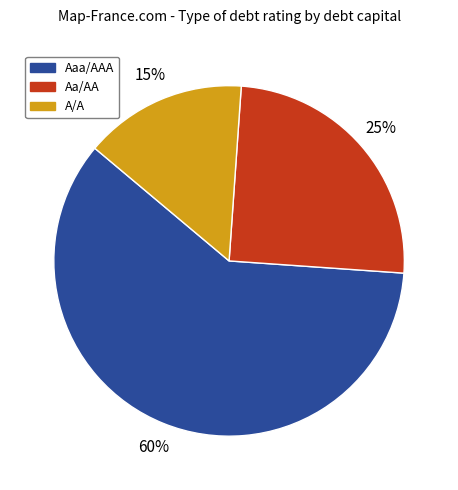

To the nearest percent, what percentage of the pie is Aaa/AAA?

60%